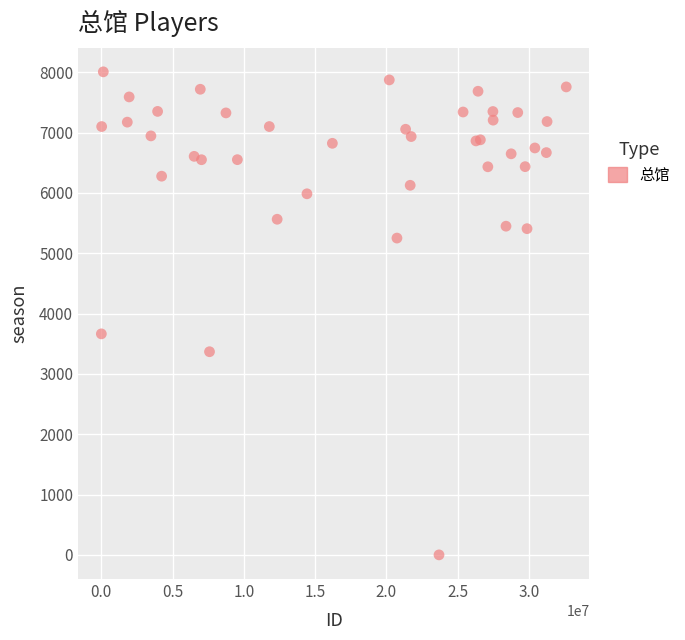

What Y value in the scatter plot is closest to 4004?

3664